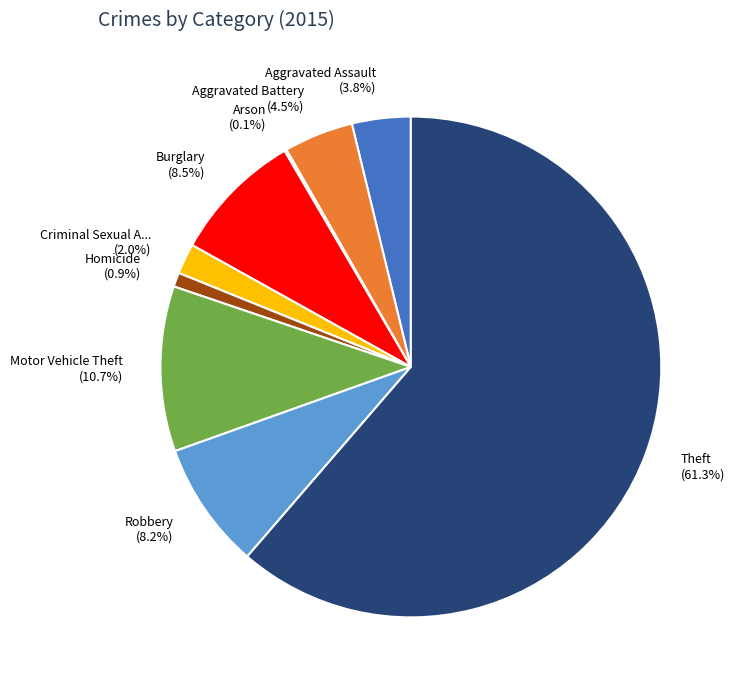

Is there any slice that represents more than half of the pie?

Yes